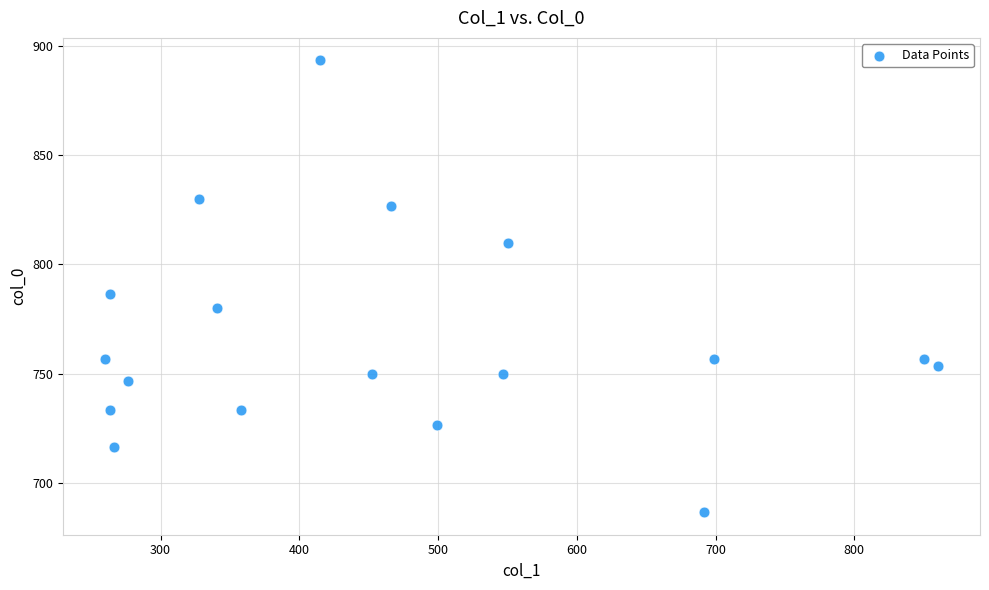

What is the range of X values (max minus min)?

600.8